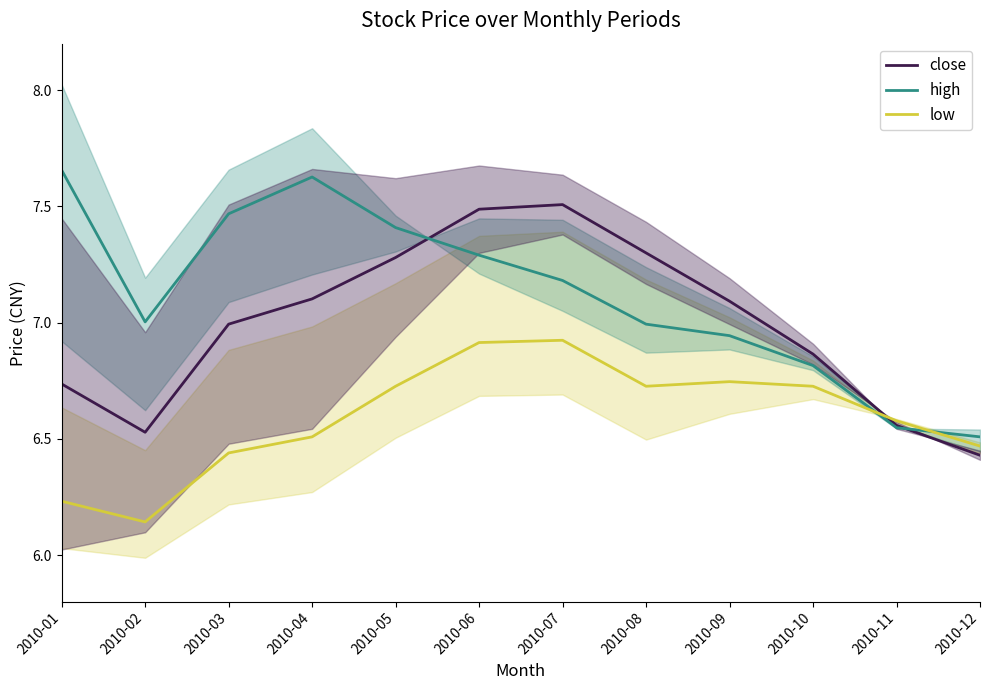

Reading left to right, extract all data points from this chart.

close: 2010-01=6.7	2010-02=6.5	2010-03=7.0	2010-04=7.1	2010-05=7.3	2010-06=7.5	2010-07=7.5	2010-08=7.3	2010-09=7.1	2010-10=6.9	2010-11=6.6	2010-12=6.4
high: 2010-01=7.7	2010-02=7.0	2010-03=7.5	2010-04=7.6	2010-05=7.4	2010-06=7.3	2010-07=7.2	2010-08=7.0	2010-09=6.9	2010-10=6.8	2010-11=6.5	2010-12=6.5
low: 2010-01=6.2	2010-02=6.1	2010-03=6.4	2010-04=6.5	2010-05=6.7	2010-06=6.9	2010-07=6.9	2010-08=6.7	2010-09=6.7	2010-10=6.7	2010-11=6.6	2010-12=6.5